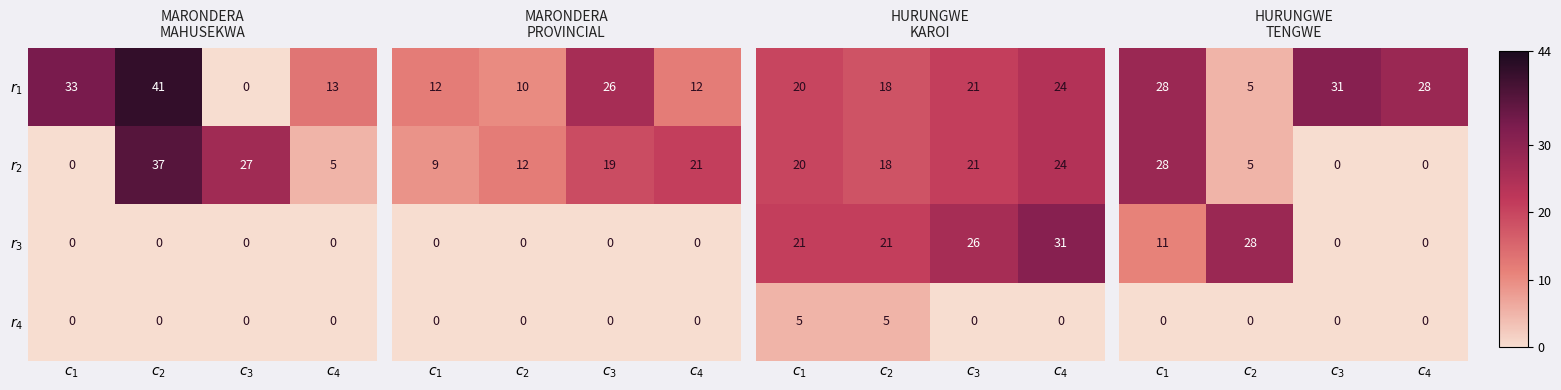

Count the number of data series in this chart.

4